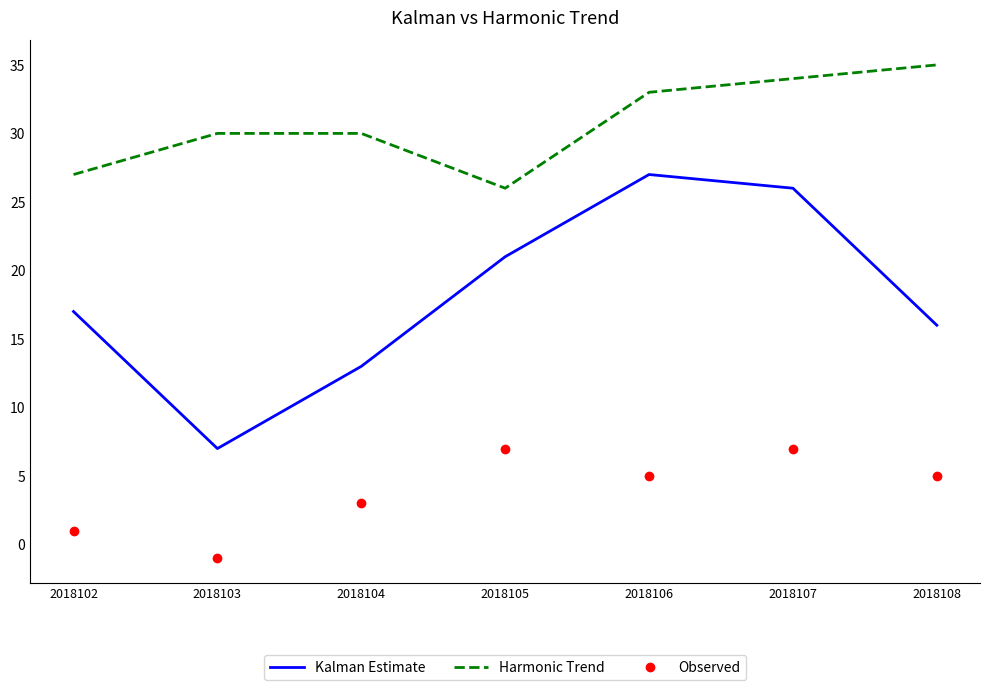

True or false: Observed and Kalman Estimate intersect in this chart.

False